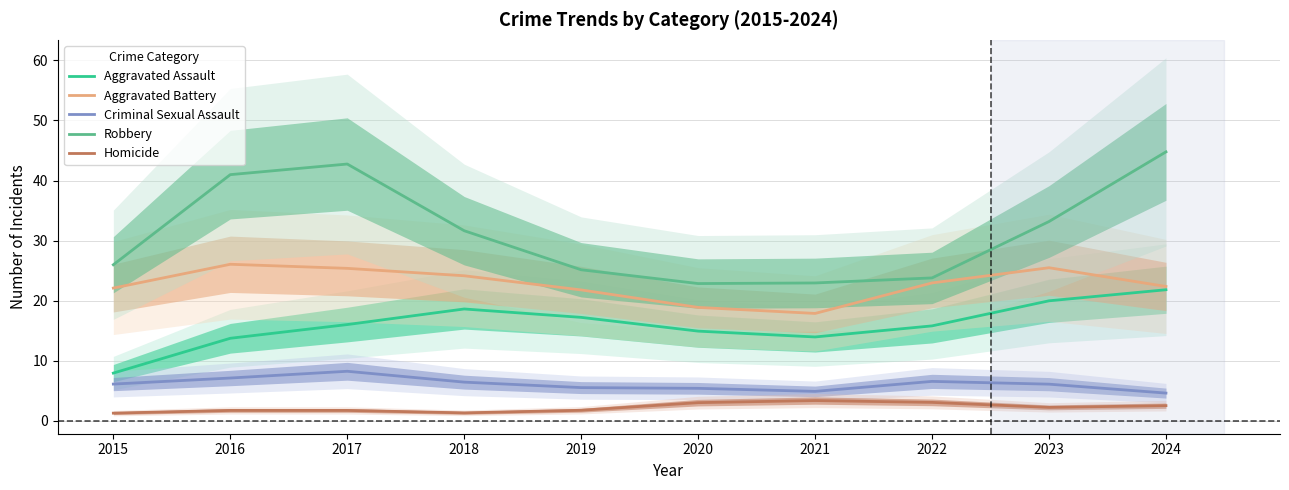

What is the sum of all Aggravated Assault values?

160.0